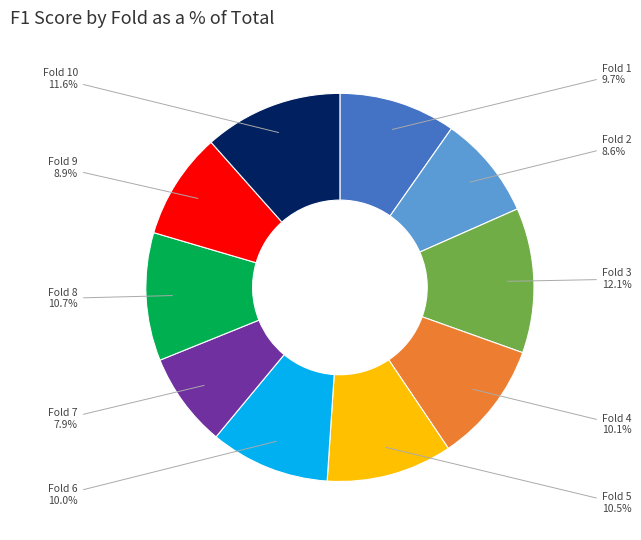

Between Fold 7 and Fold 8, which is larger?

Fold 8